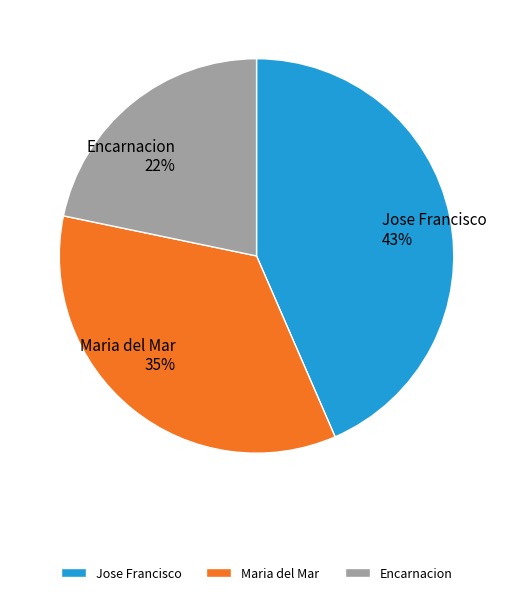

How many segments does this pie chart have?

3